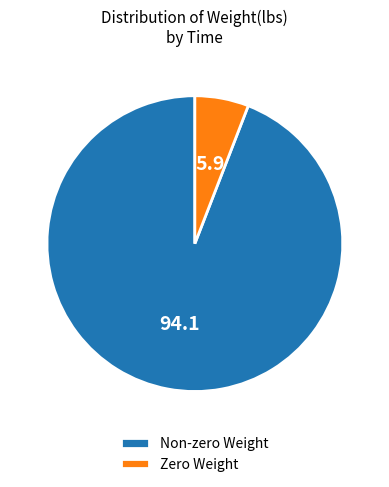

Which has a higher value, Zero Weight or Non-zero Weight?

Non-zero Weight